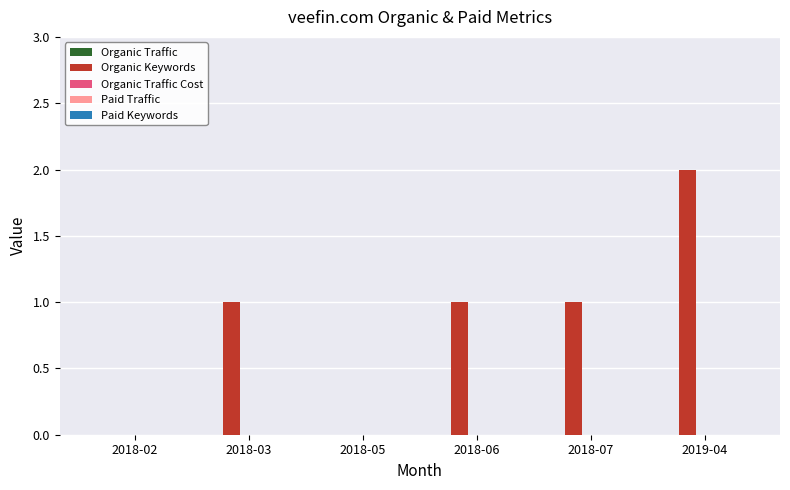

True or false: the data shows 0 at 2018-06.

False